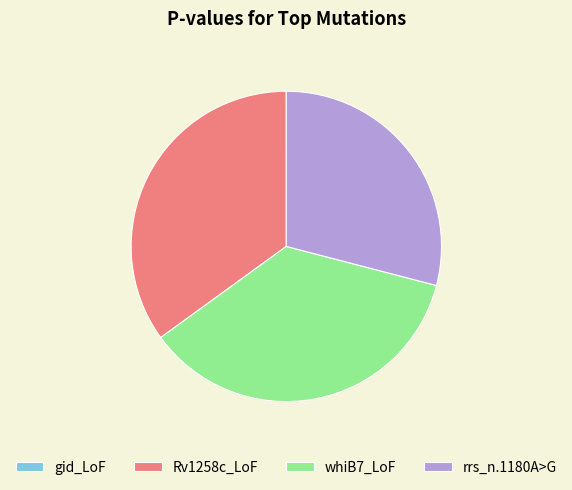

Which category has the biggest portion of the pie?

whiB7_LoF